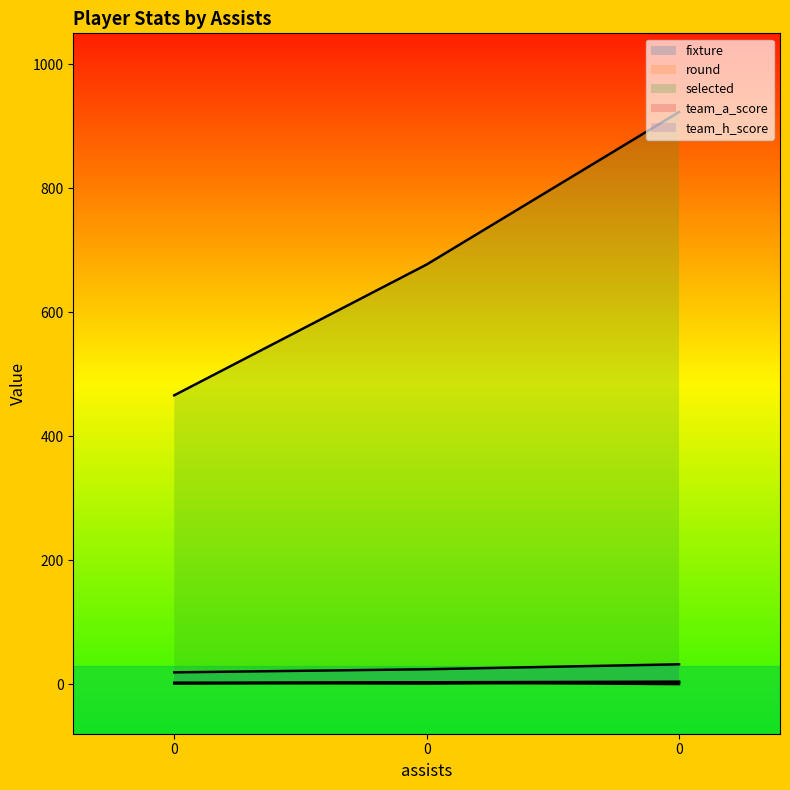

How many categories are shown in the chart?

3